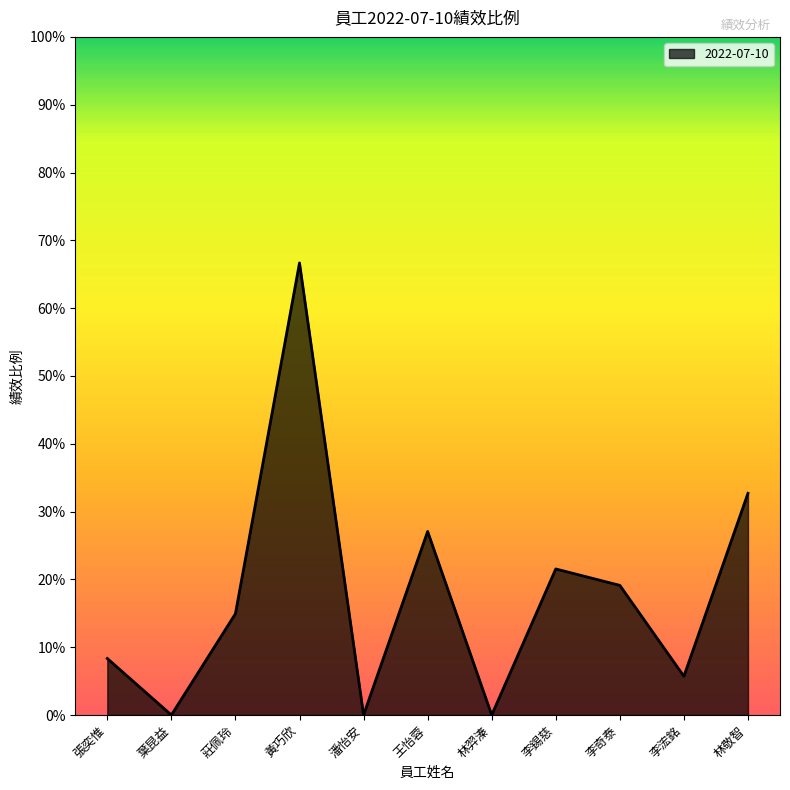

What is the greatest value displayed?

0.7